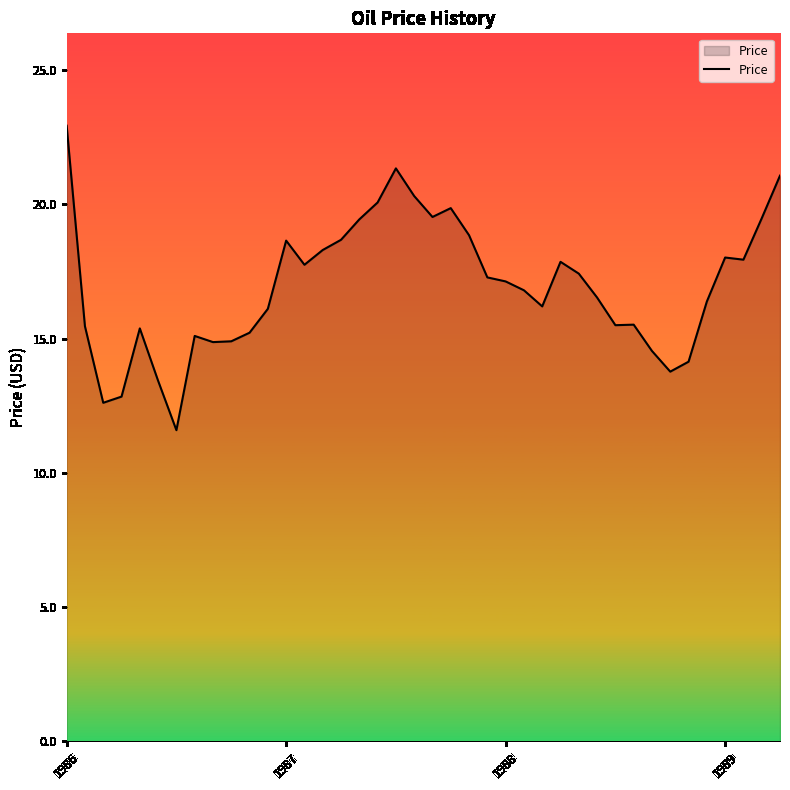

What is the difference between the maximum and minimum values?

11.3